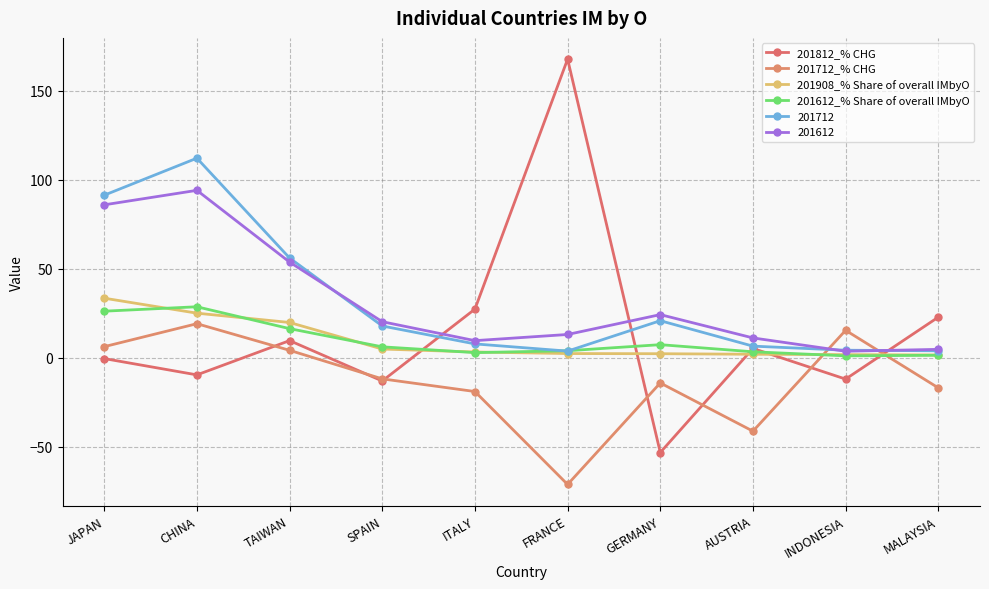

What is the difference between the 201712_% CHG values at JAPAN and INDONESIA?

9.2